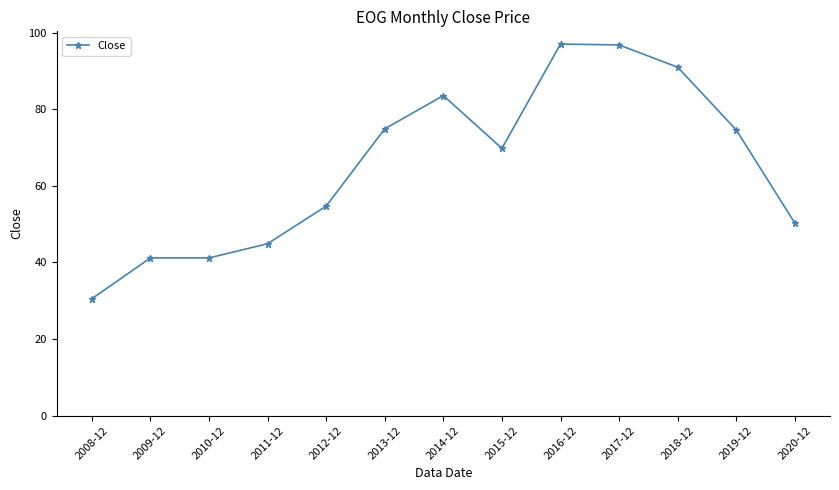

Which category has the lowest value across all series?

2008-12